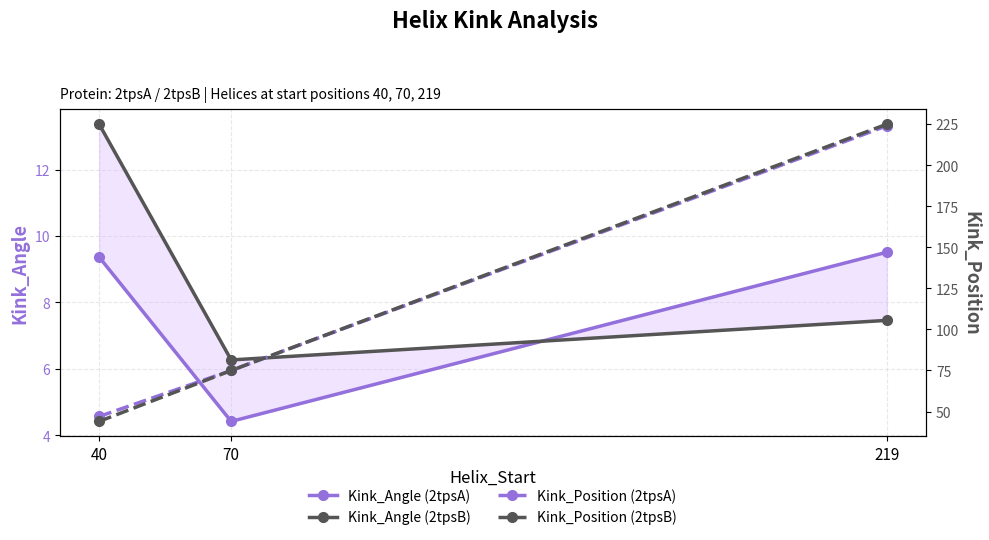

What is the approximate value of Kink_Position (2tpsA) at 70?

75.0